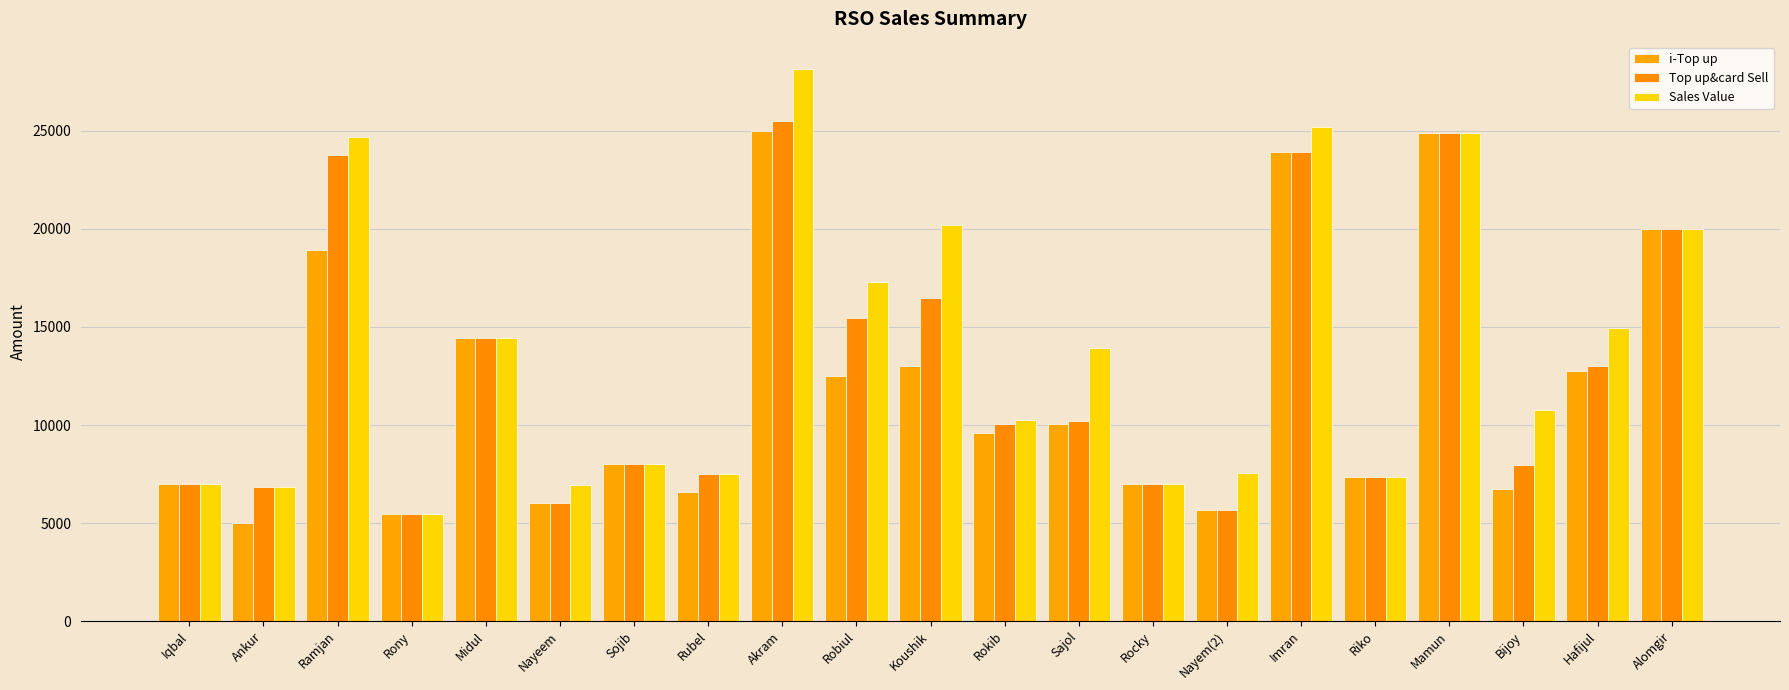

Where is Sales Value nearest to the value 16812?

Robiul